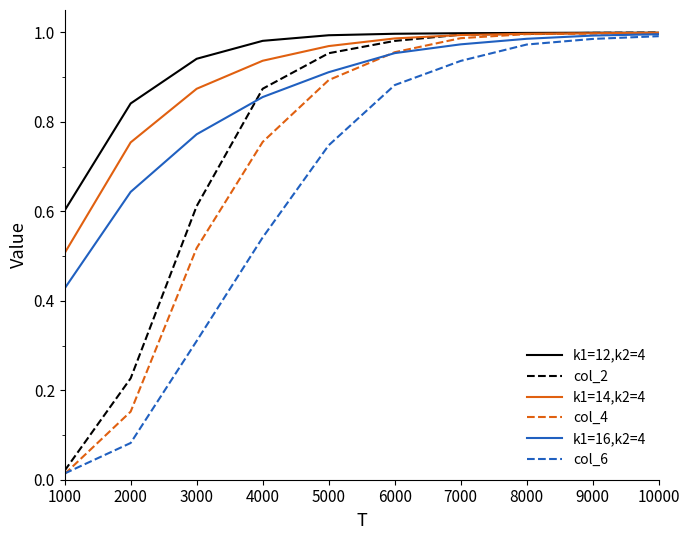

What are all the series names shown in the legend?

k1=12,k2=4, col_2, k1=14,k2=4, col_4, k1=16,k2=4, col_6